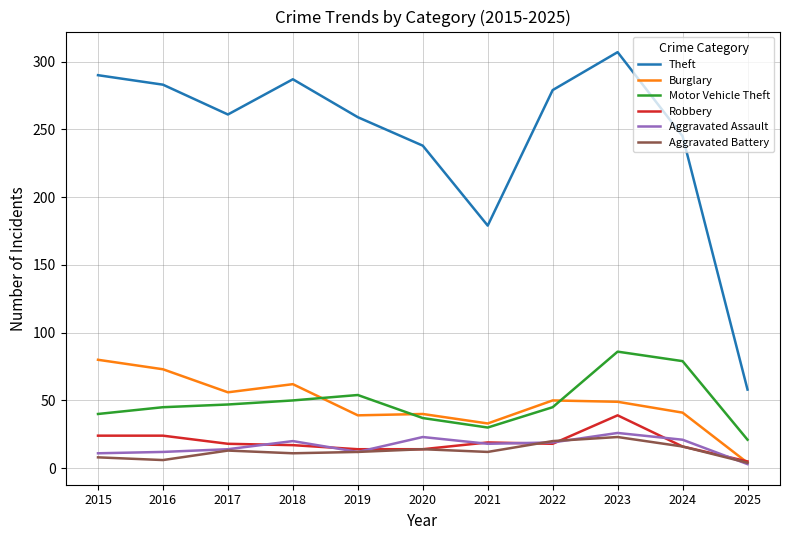

Which category has the highest value in the Aggravated Assault series?

2023